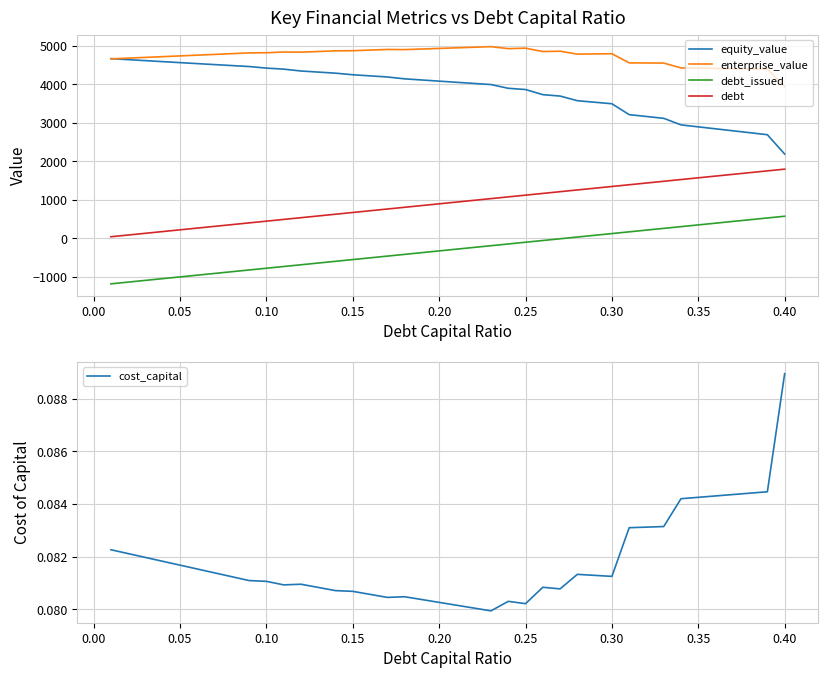

What is the maximum value for equity_value?

4666.1